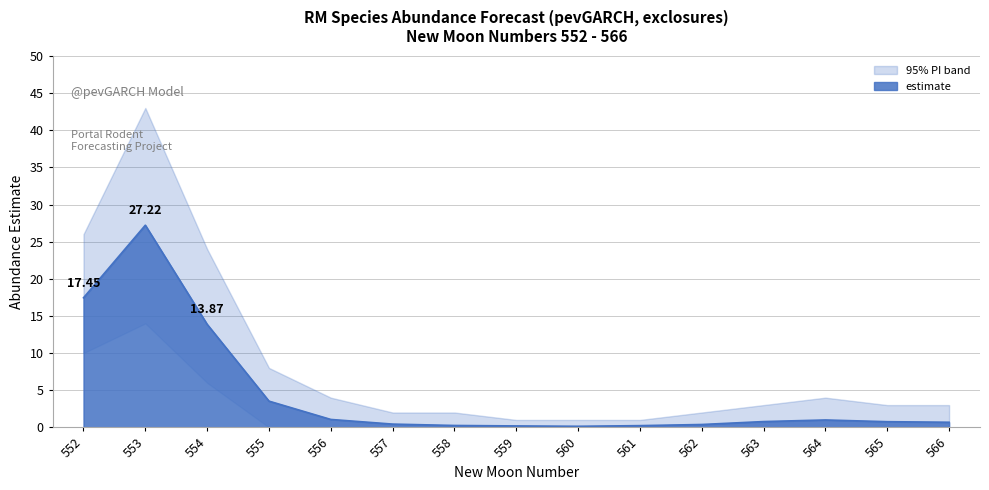

Between 555 and 564, which is larger?

555